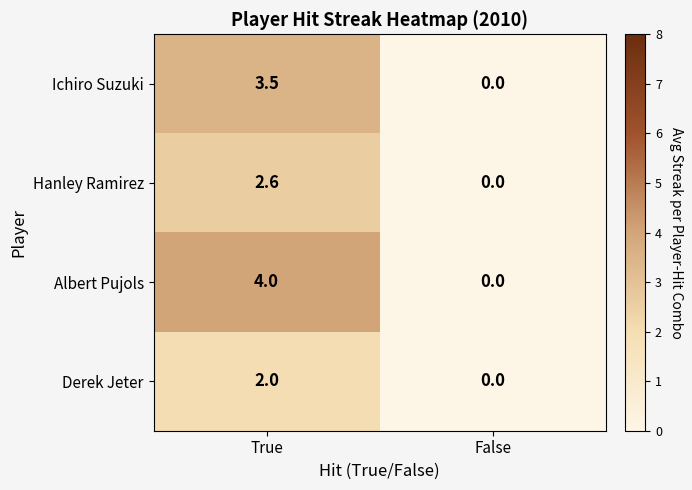

Which series changed the most between True and False?

Albert Pujols